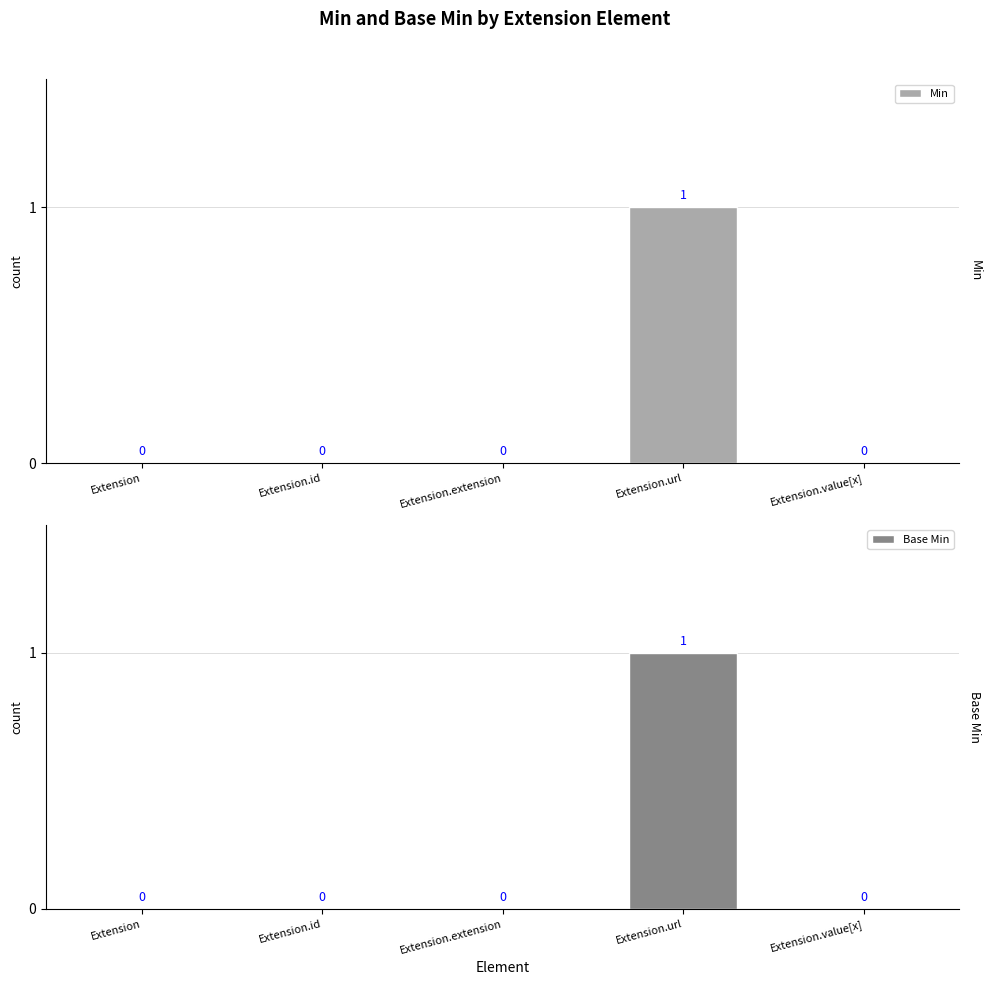

Which category has the highest value across all series?

Extension.url